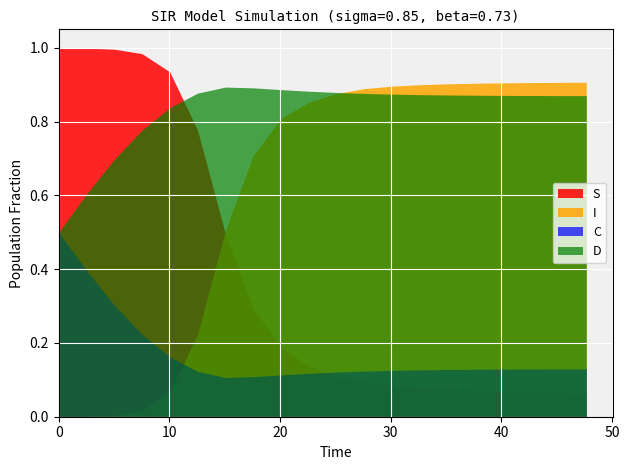

Which series has the largest total across all categories?

D